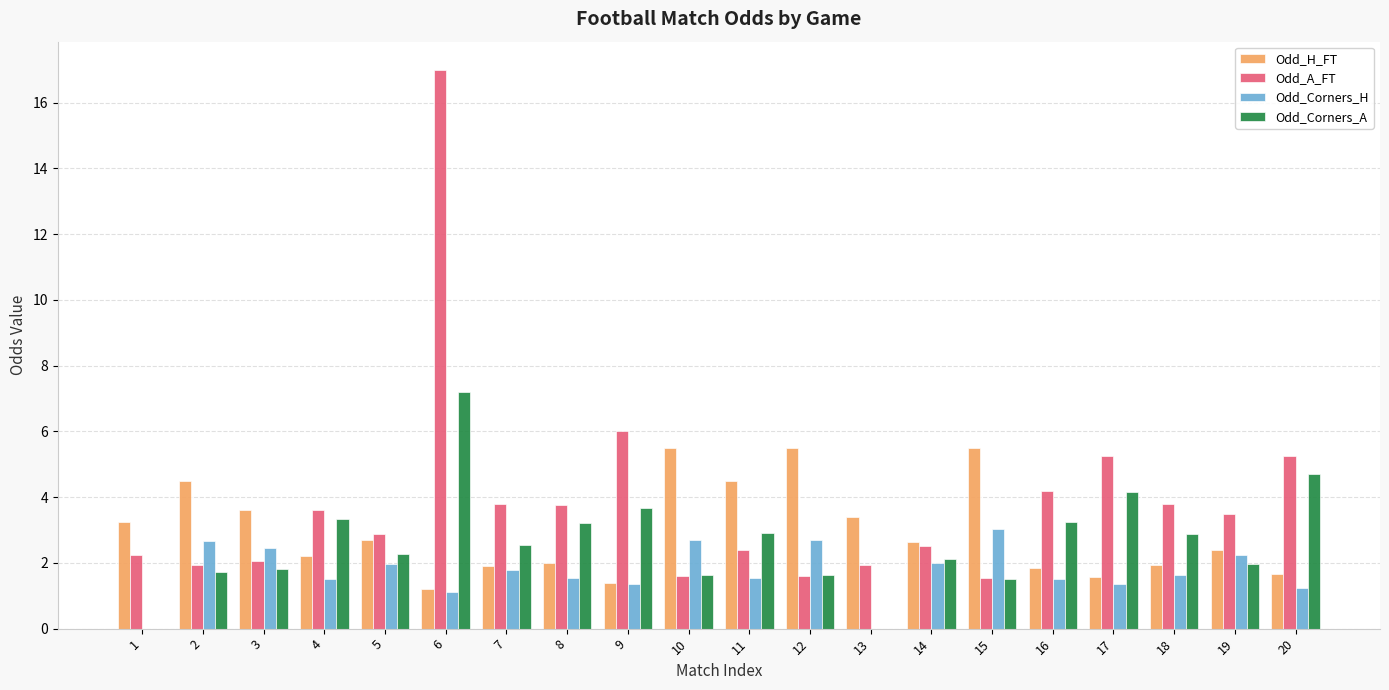

True or false: Odd_A_FT has a value of 6.3 at 19.

False